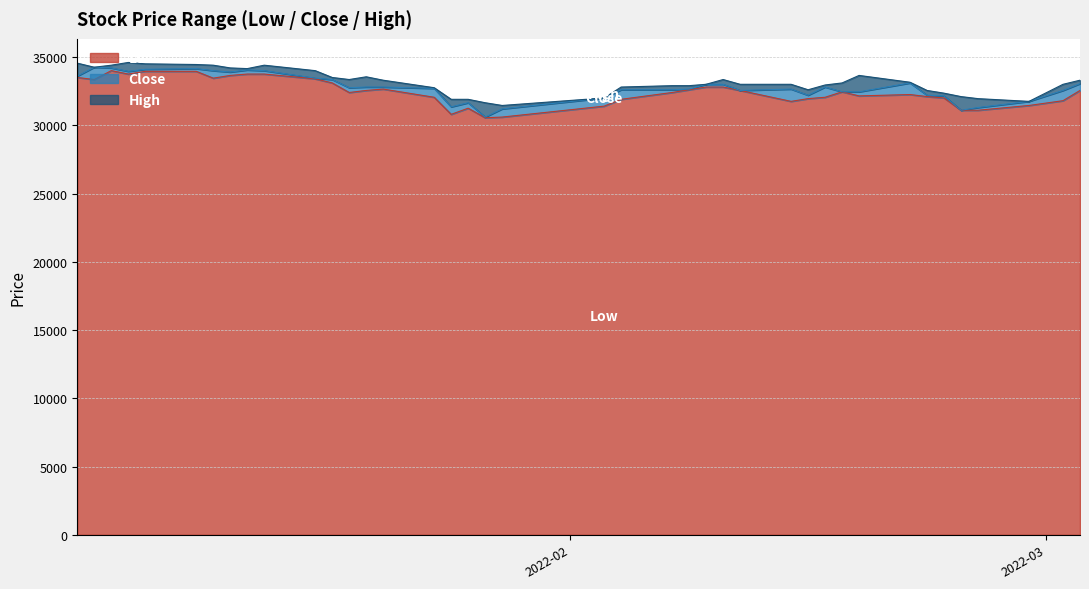

What is the difference between the second highest and second lowest values in the Close series?

3100